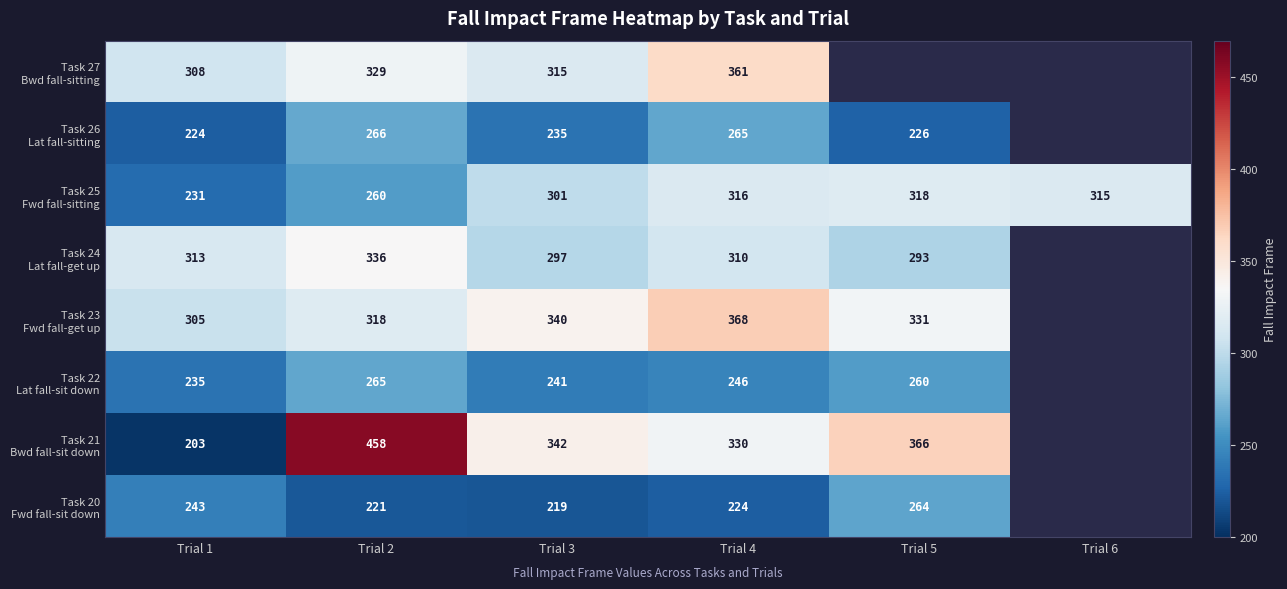

What is the total value across all series at Trial 2?

2453